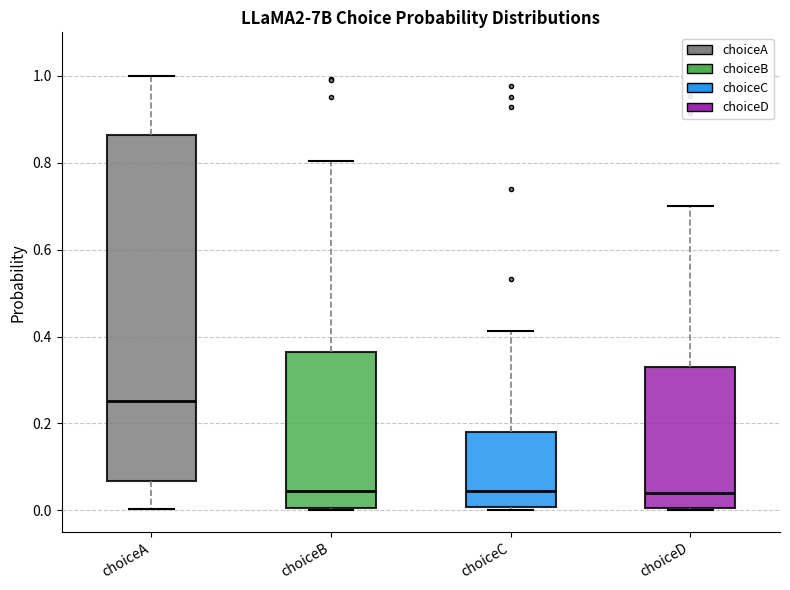

Reading left to right, read every box against the y-axis: the position of its median line, the range the box covers, and the ends of its whiskers. The values are not printed on the chart, so give them approximately, as read against the axis.

choiceA: median 0.26, box 0.06 to 0.86, whiskers 0.00 to 1.00
choiceB: median 0.04, box 0.00 to 0.36, whiskers 0.00 to 0.80
choiceC: median 0.04, box 0.00 to 0.18, whiskers 0.00 (just below the box's lower edge) to 0.42
choiceD: median 0.04, box 0.00 to 0.34, whiskers 0.00 (just below the box's lower edge) to 0.70